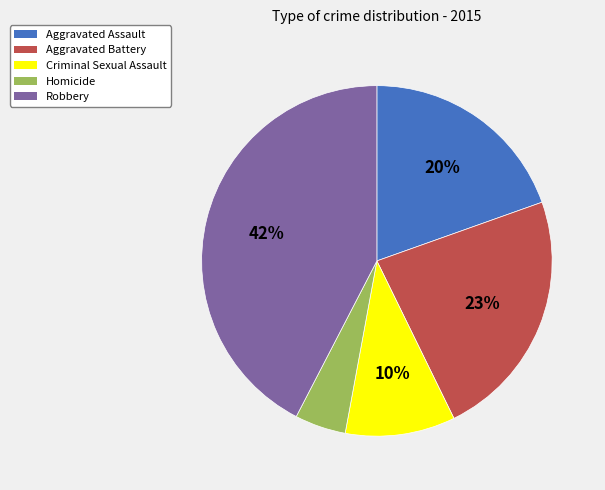

Does Robbery account for over 50% of the chart?

No